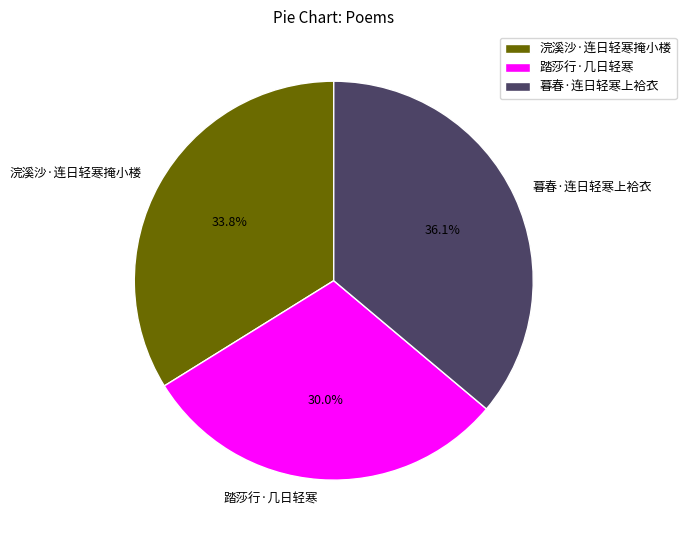

Between 浣溪沙·连日轻寒掩小楼 and 暮春·连日轻寒上袷衣, which is larger?

暮春·连日轻寒上袷衣